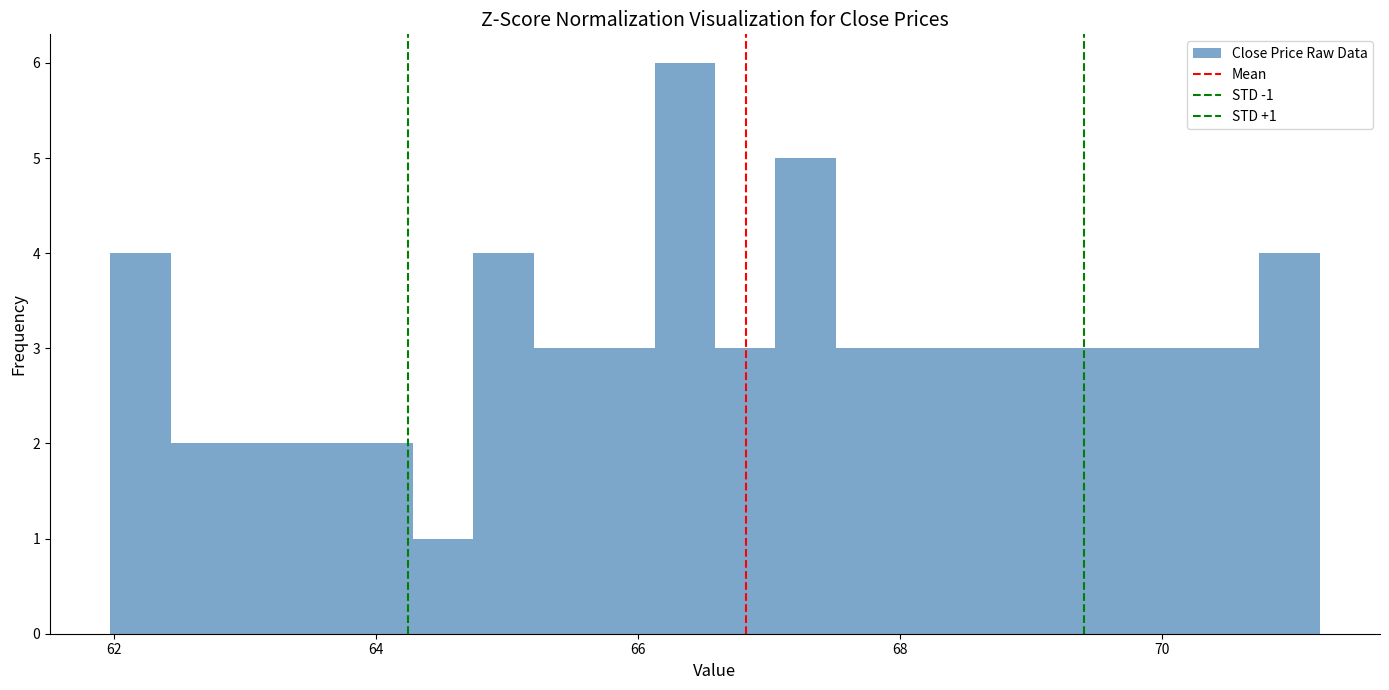

Read against the x-axis, roughly where is the centre of the tallest bar?

66.4